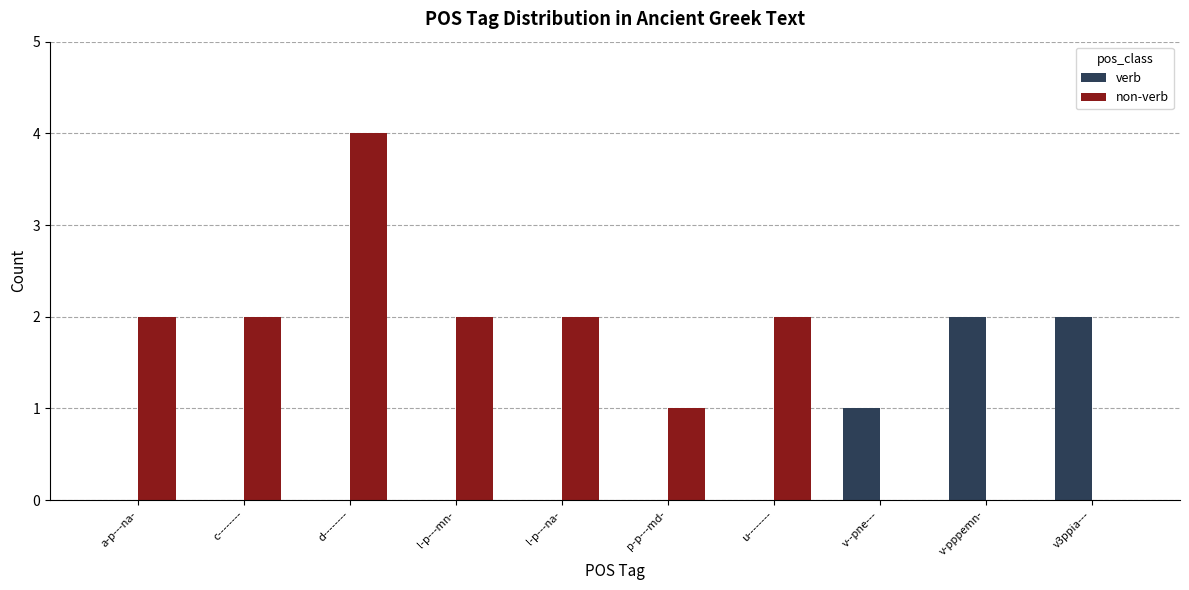

At which category does the chart reach its peak across all series?

d--------